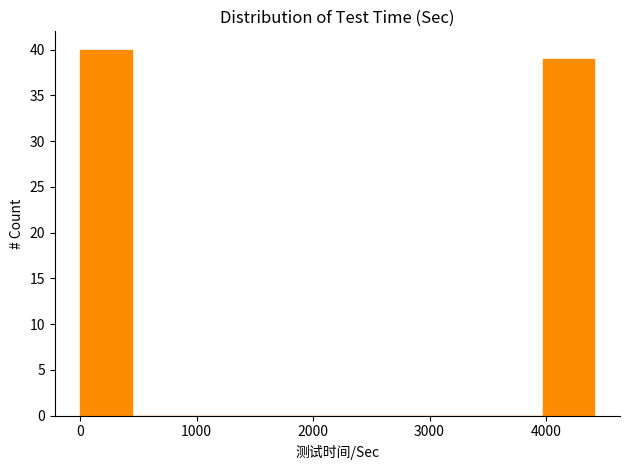

Reading left to right, transcribe this chart: for each bar, give the range it covers on the x-axis and its height. Neither the bar edges nor the heights are printed on the chart, so give them approximately, as read against the axes.

0 to 400: 40
400 to 900: 0
900 to 1300: 0
1300 to 1800: 0
1800 to 2200: 0
2200 to 2700: 0
2700 to 3100: 0
3100 to 3500: 0
3500 to 4000: 0
4000 to 4400: 39